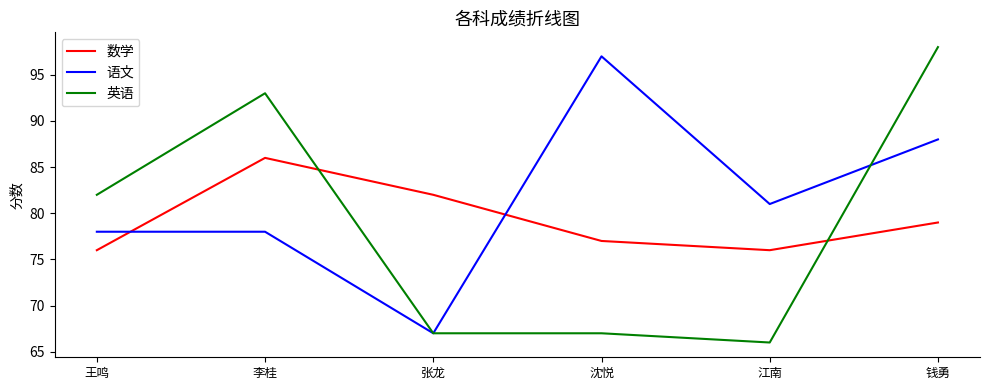

True or false: 英语 and 数学 intersect in this chart.

True